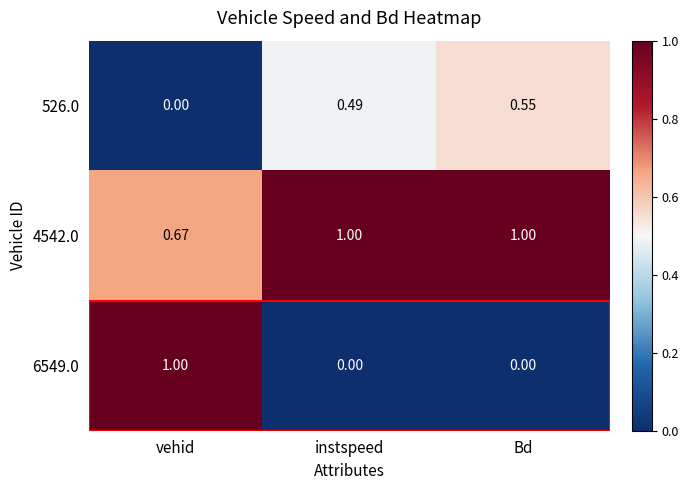

Which series changed the most between vehid and Bd?

6549.0